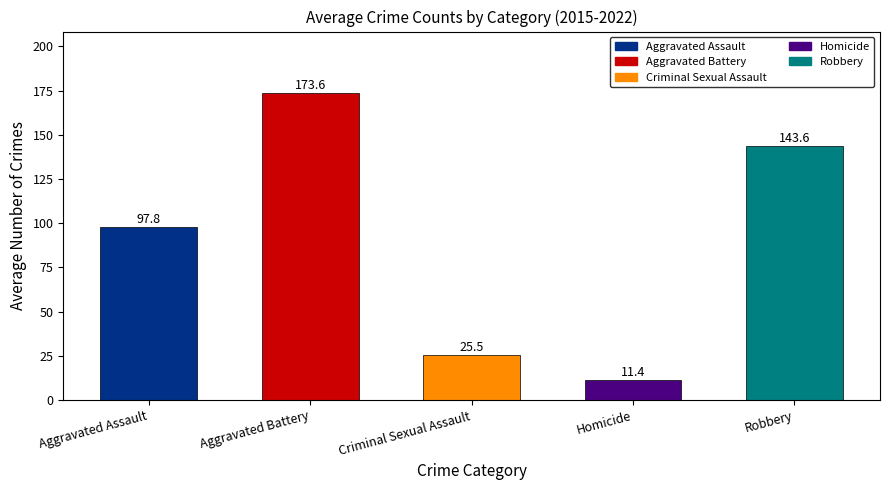

Reading right to left, what are all the values shown in this chart?

143.6	11.4	25.5	173.6	97.8